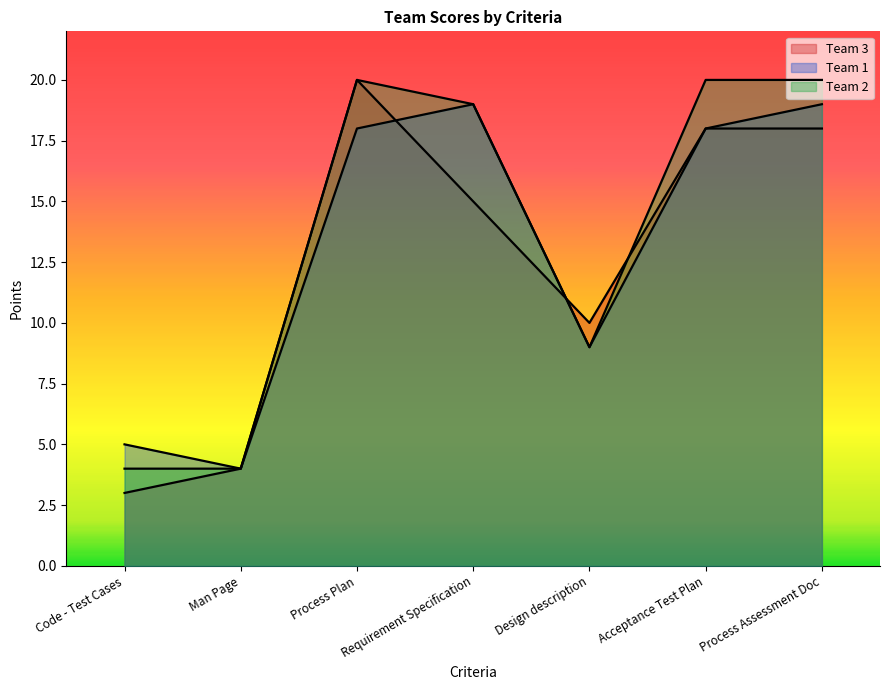

What is the value of the Team 1 point at the 4th from the left?

19